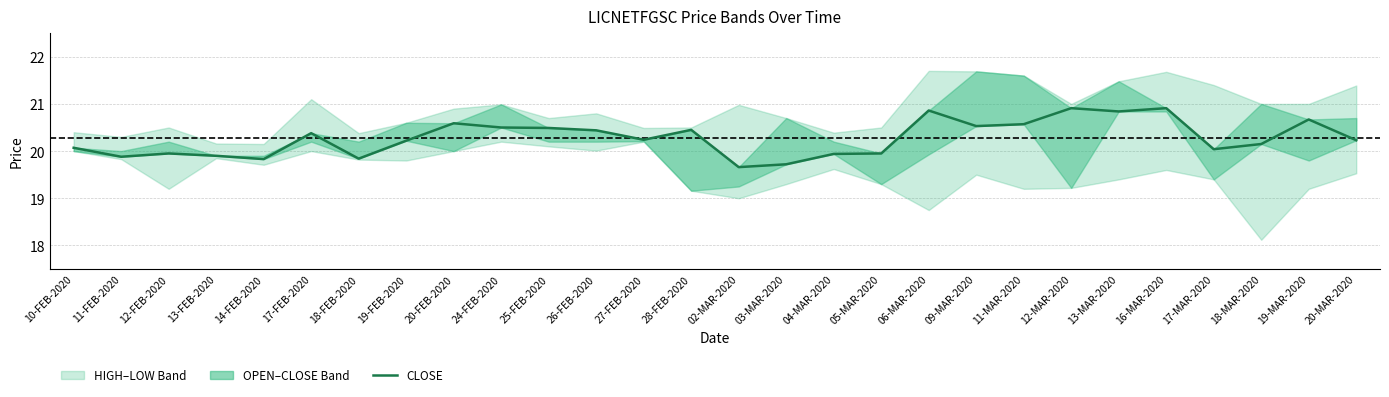

How many points are higher than both their immediate neighbors (excluding endpoints)?

8